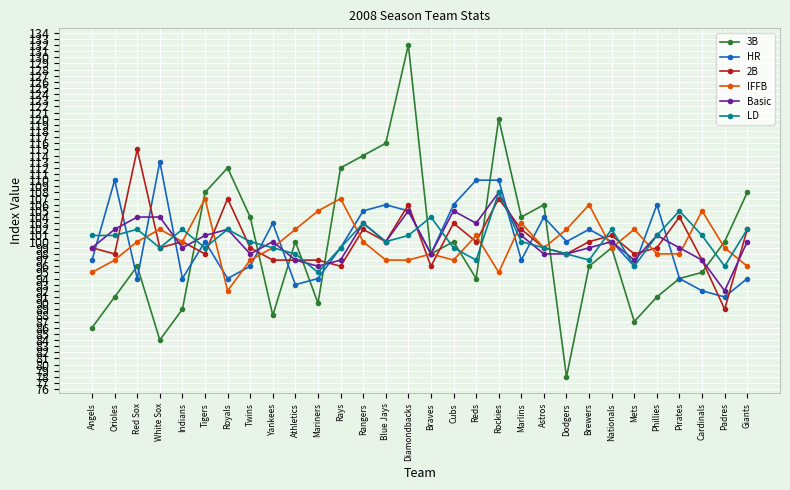

What is the average value of the 2B series?

100